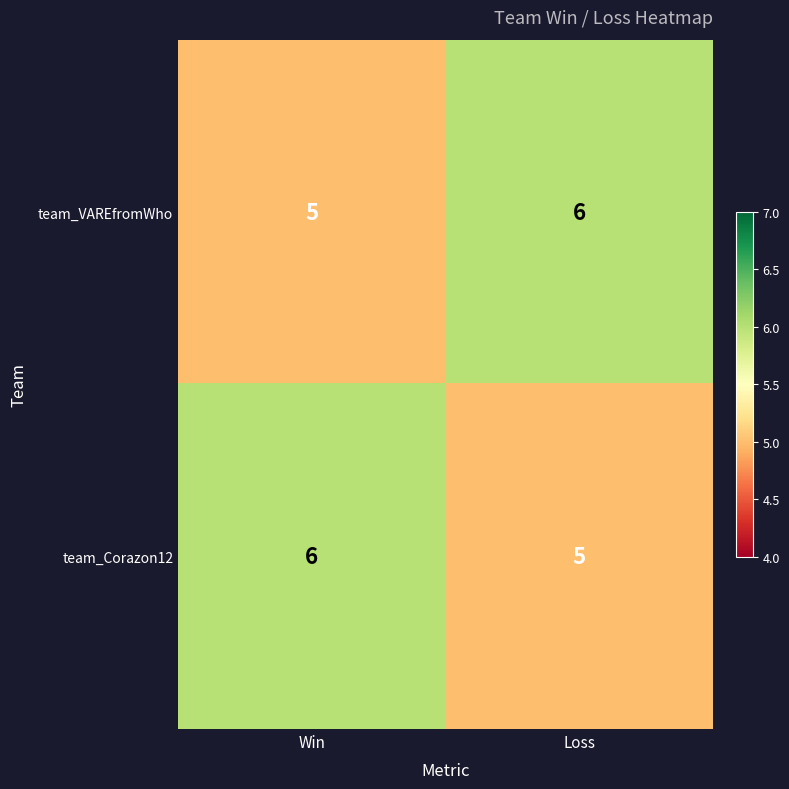

What is the highest value of the team_VAREfromWho series?

6